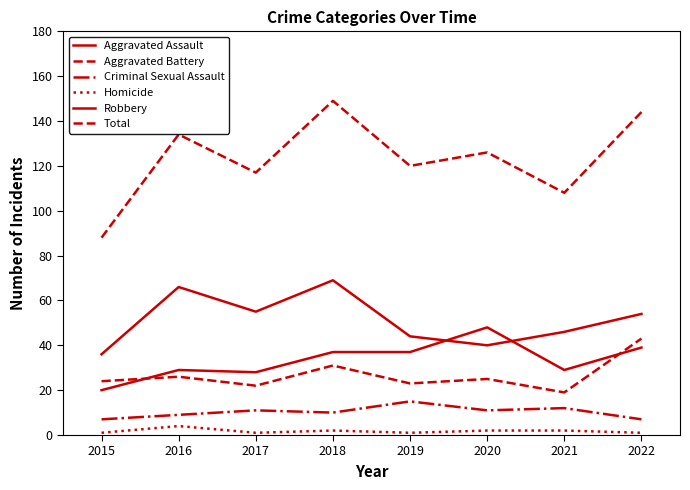

What is the difference between the highest and lowest values at 2016?

130